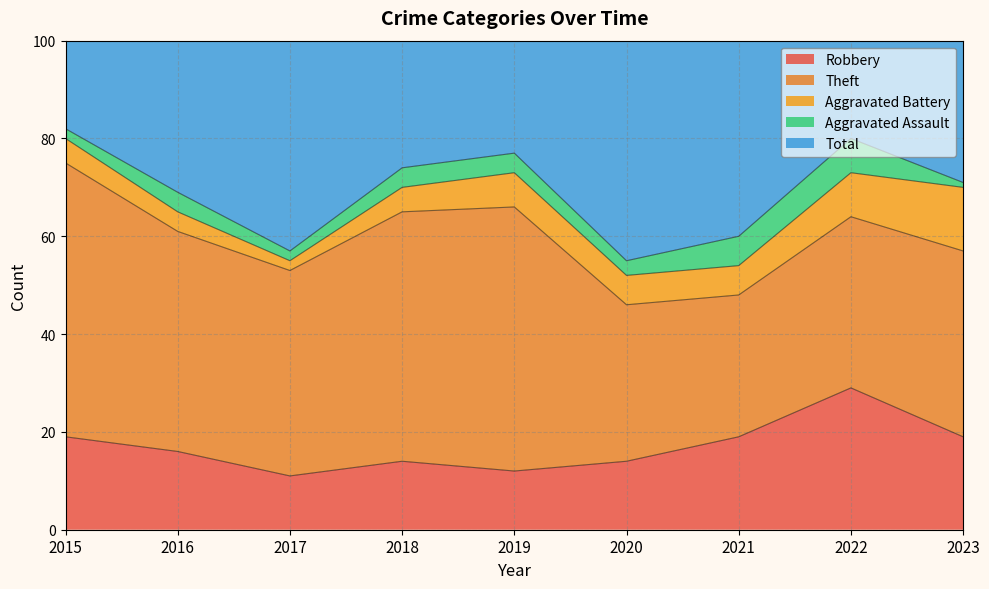

Between 2021 and 2023, which series saw the biggest shift?

Total